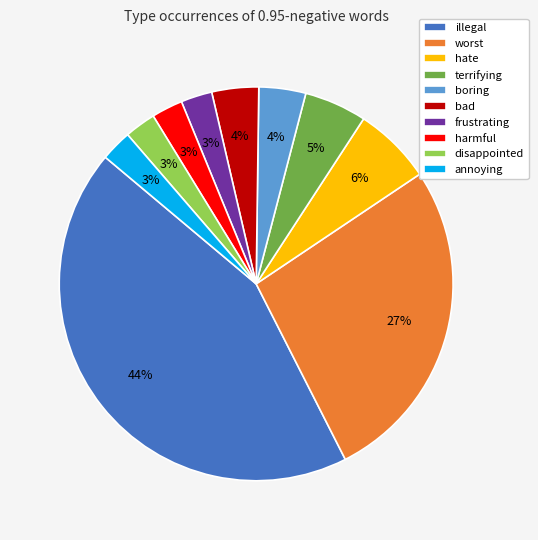

Which slice is the largest?

illegal